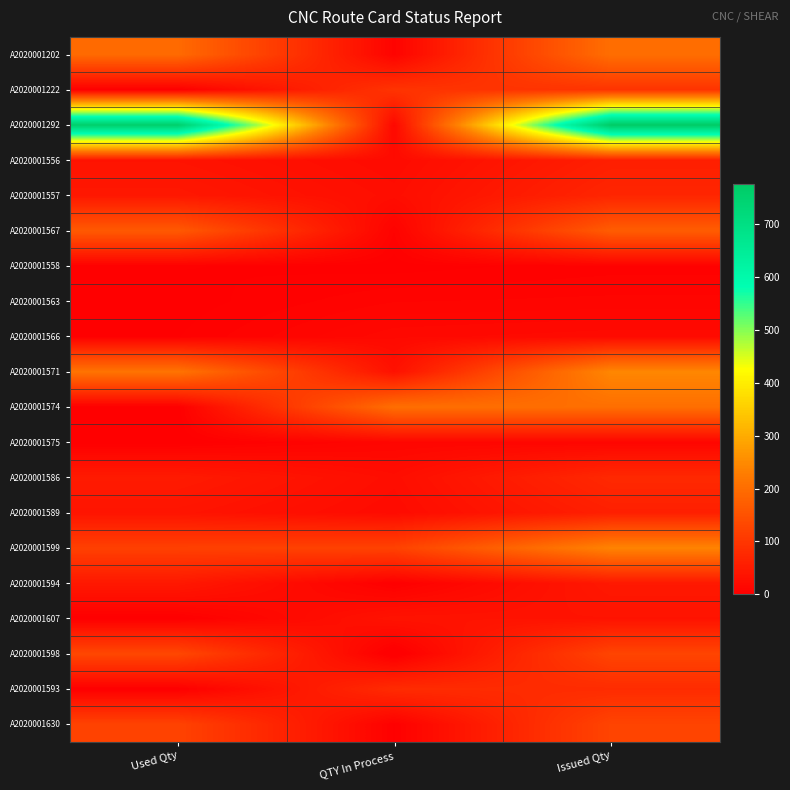

What is the spread (max minus min) of values at Issued Qty?

770.7